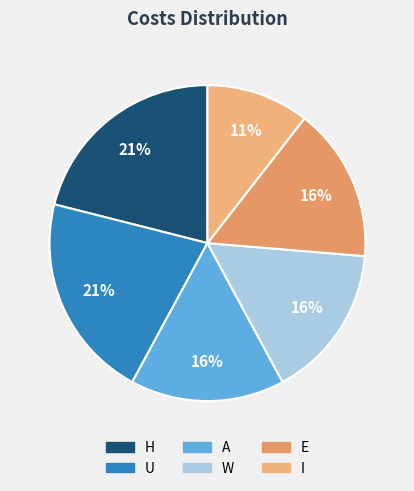

Does A account for over 50% of the chart?

No